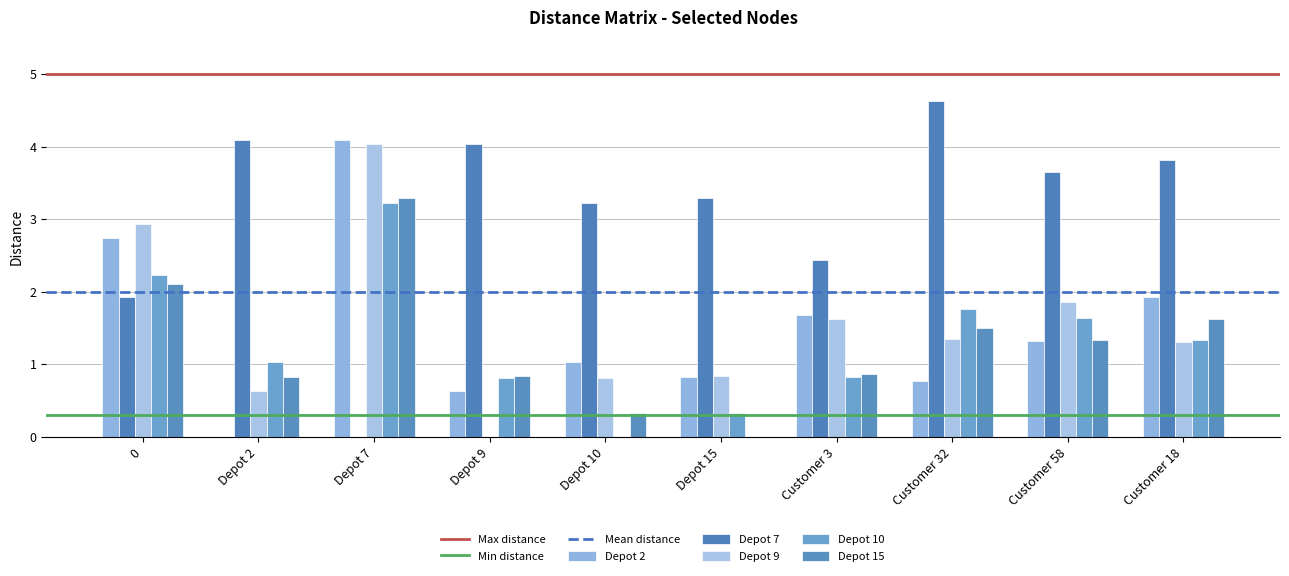

Reading right to left, transcribe all the data shown in this chart.

Depot 2: 1.9	1.3	0.8	1.7	0.8	1.0	0.6	4.1	0.0	2.7
Depot 7: 3.8	3.6	4.6	2.4	3.3	3.2	4.0	0.0	4.1	1.9
Depot 9: 1.3	1.9	1.4	1.6	0.8	0.8	0.0	4.0	0.6	2.9
Depot 10: 1.3	1.6	1.8	0.8	0.3	0.0	0.8	3.2	1.0	2.2
Depot 15: 1.6	1.3	1.5	0.9	0.0	0.3	0.8	3.3	0.8	2.1